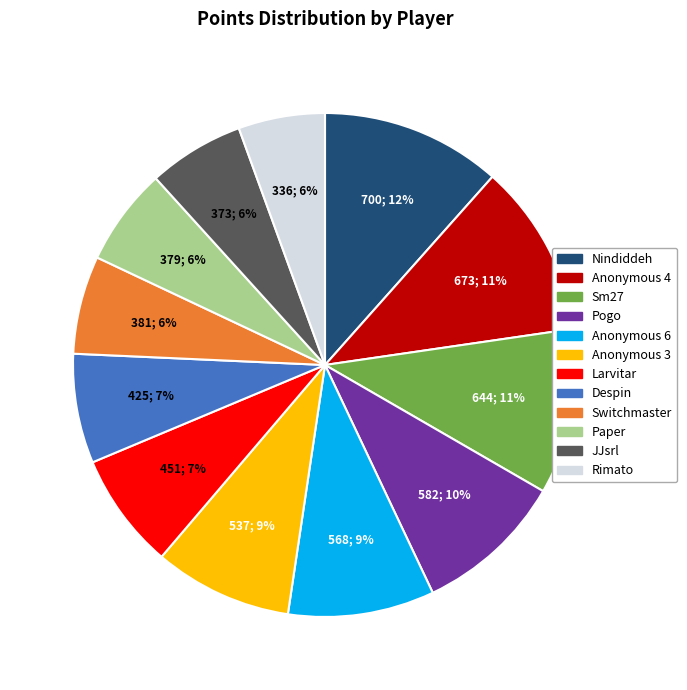

To the nearest percent, what percentage of the pie is Anonymous 3?

9%